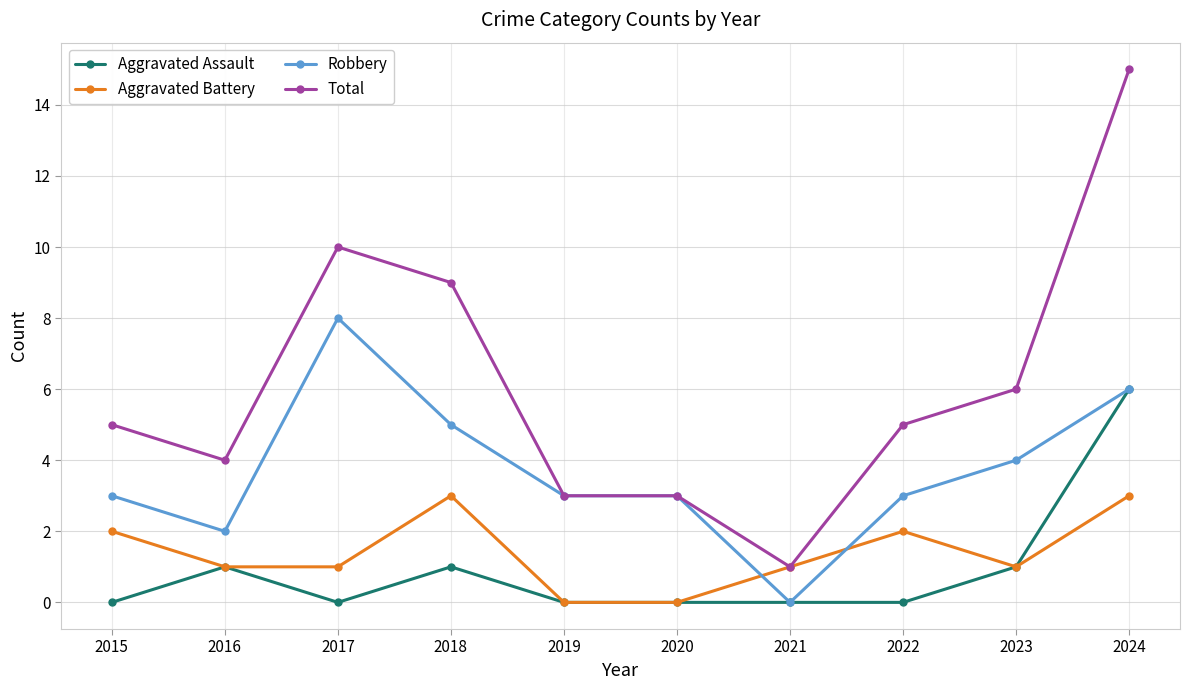

Between which two adjacent categories do Aggravated Battery and Robbery first intersect?

2020 and 2021